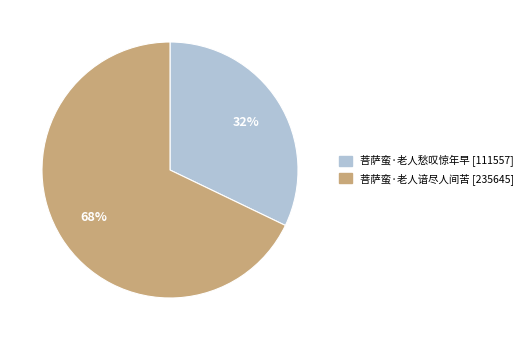

Which has a higher value, 菩萨蛮·老人愁叹惊年早 or 菩萨蛮·老人谙尽人间苦?

菩萨蛮·老人谙尽人间苦